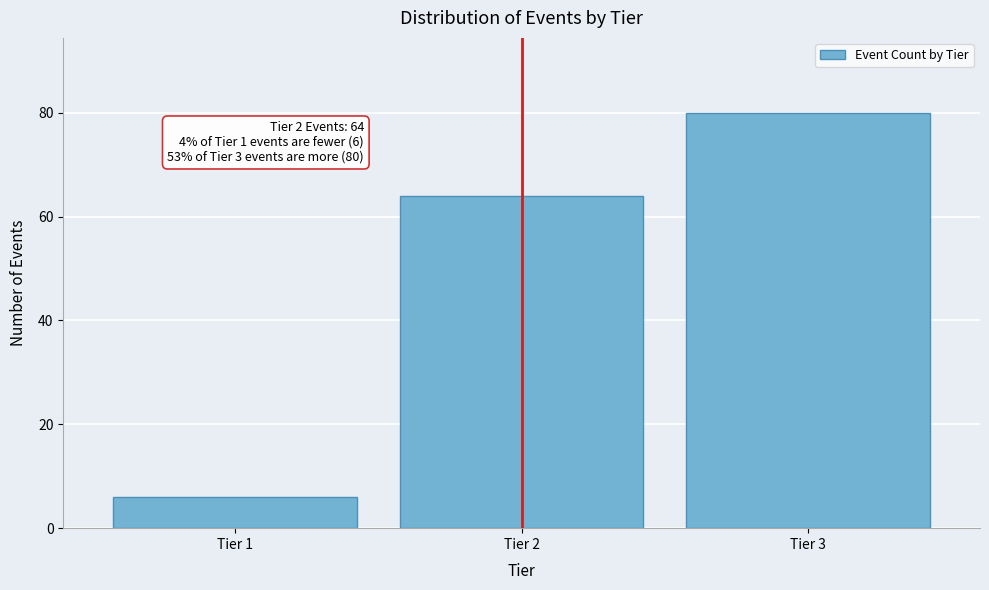

Reading left to right, list all the values displayed in this chart.

6	64	80